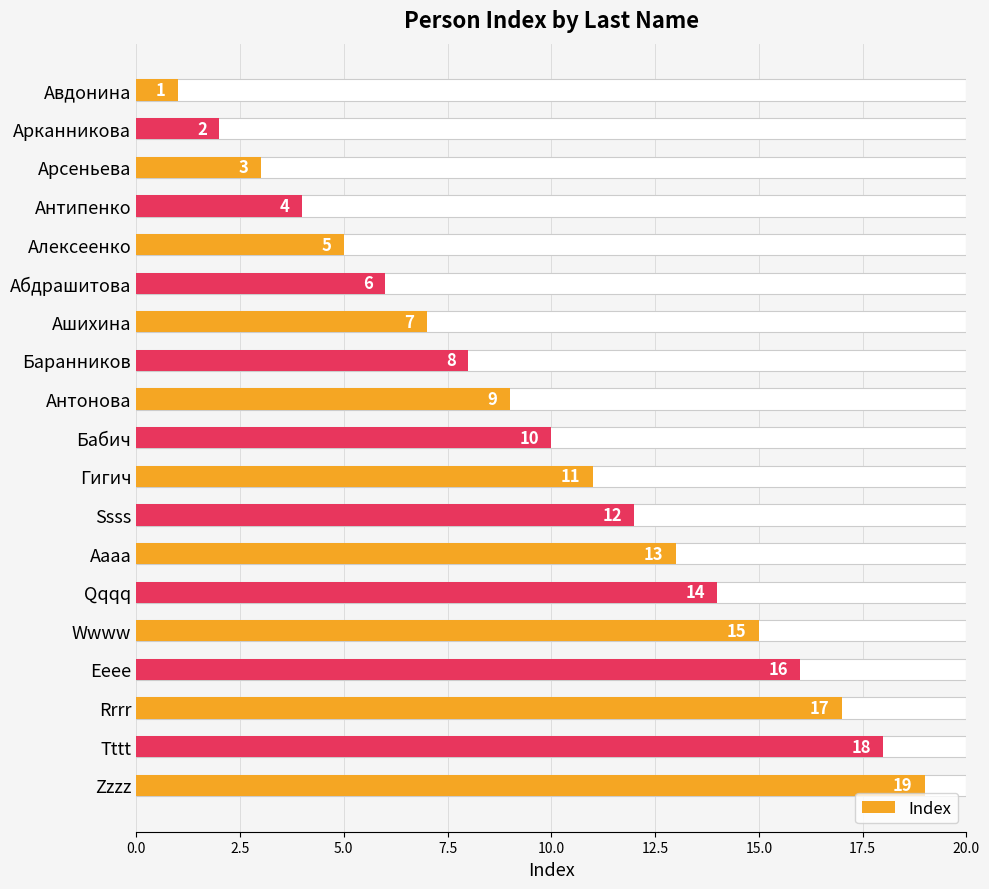

Count the number of data series in this chart.

1